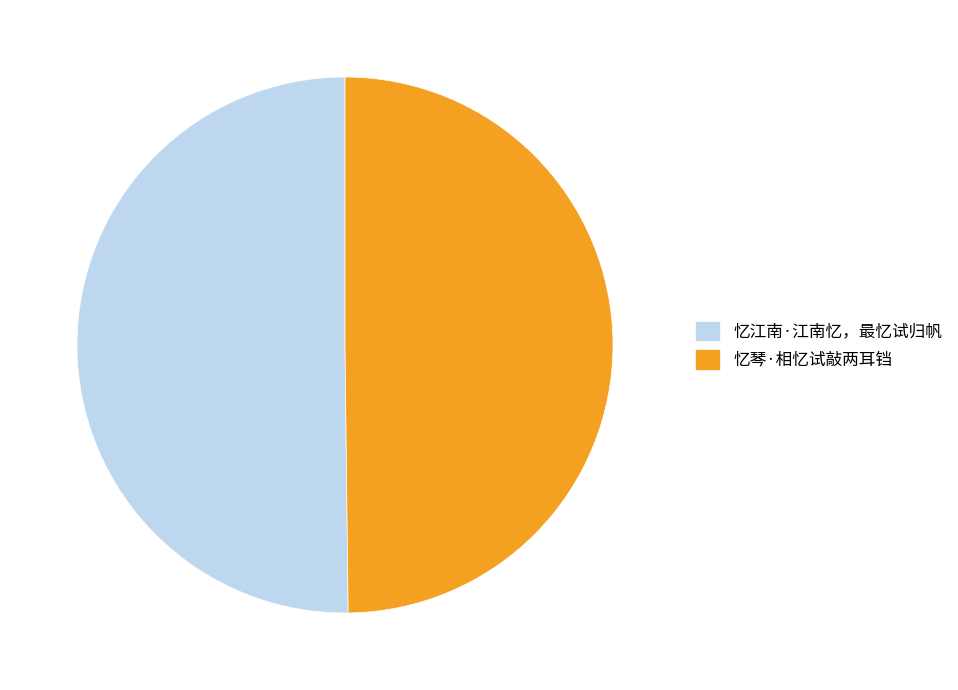

Approximately how many times larger is the value at 忆江南·江南忆，最忆试归帆 compared to 忆琴·相忆试敲两耳铛?

1.0